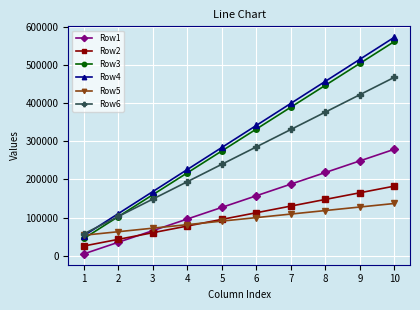

What is the value of the Row3 point at the 9th from the left?

503771